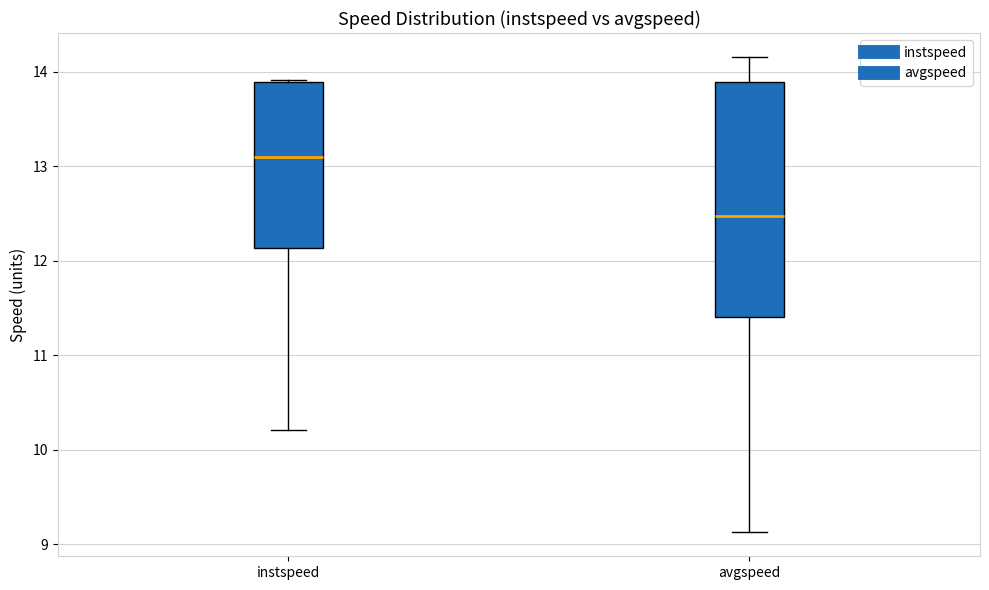

Reading left to right, read every box against the y-axis: the position of its median line, the range the box covers, and the ends of its whiskers. The values are not printed on the chart, so give them approximately, as read against the axis.

instspeed: median 13.1, box 12.1 to 13.9, whiskers 10.2 to 13.9
avgspeed: median 12.5, box 11.4 to 13.9, whiskers 9.1 to 14.2